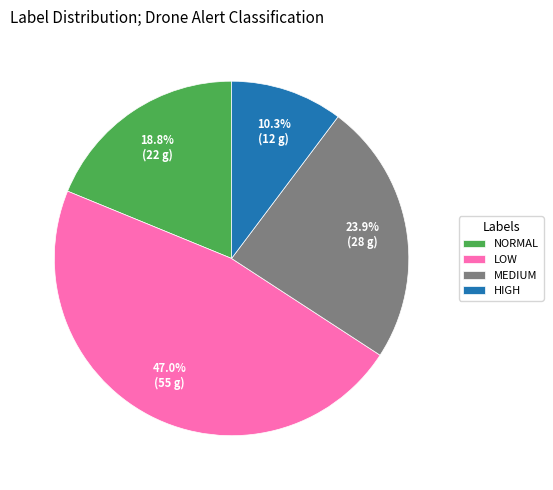

Combined, do HIGH and LOW account for over 50%?

Yes